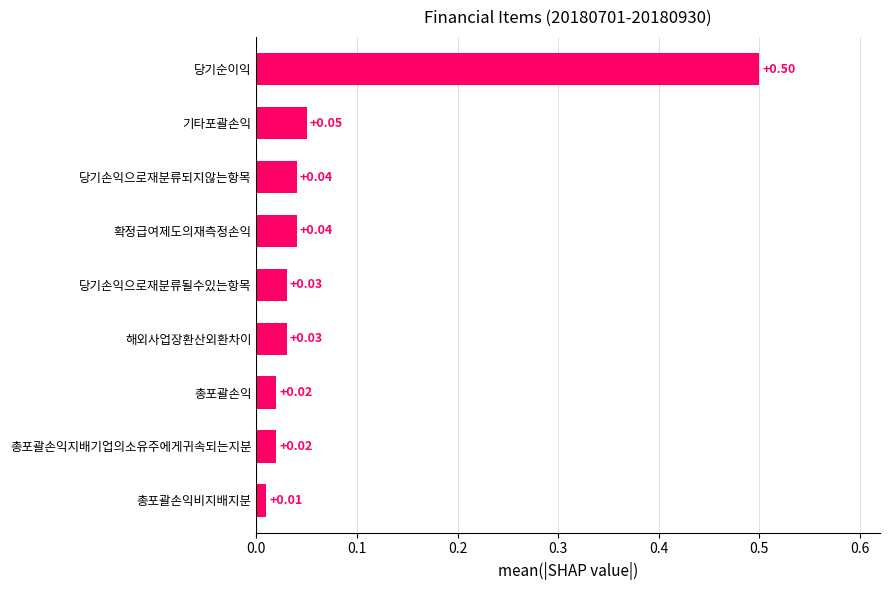

Which category has the lowest value across all series?

총포괄손익비지배지분